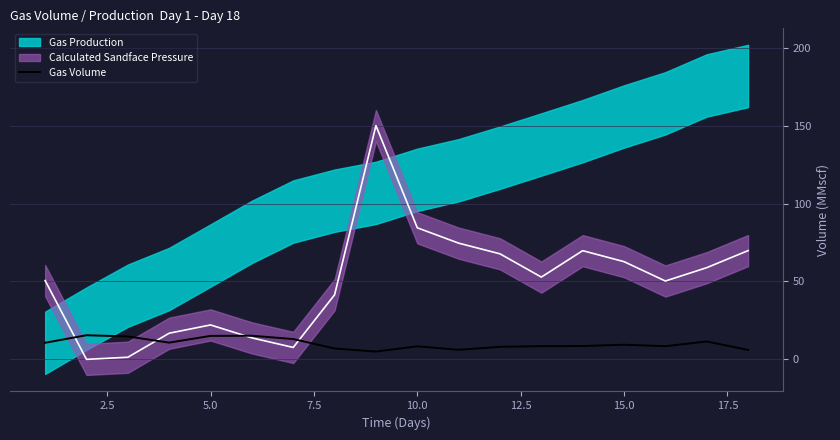

What is the highest value of the Gas Volume series?

15.5